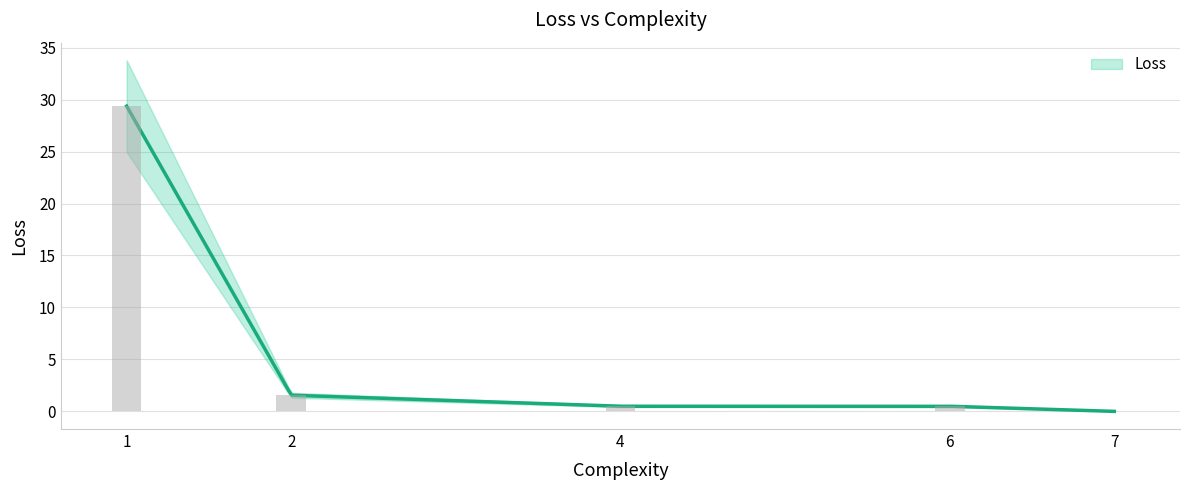

The chart shows a value of 0.5 at 4. True or false?

True